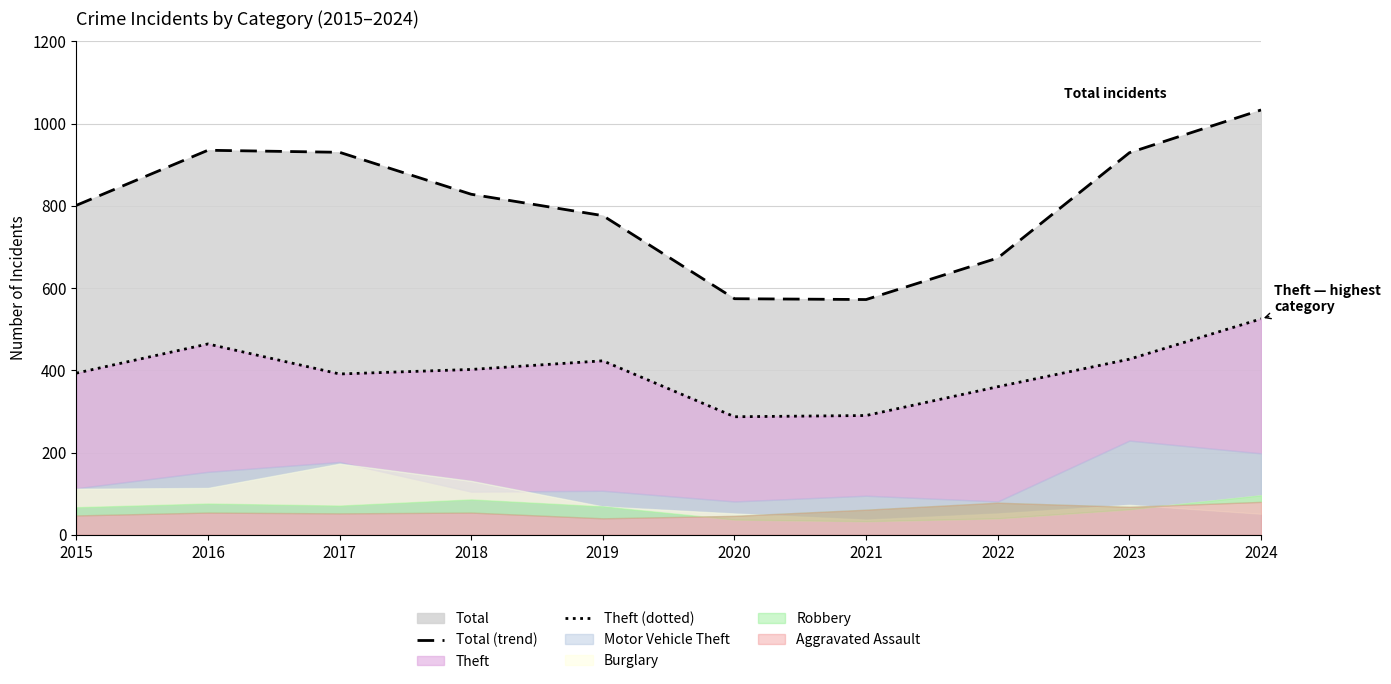

What is the difference between the Total (trend) values at 2019 and 2016?

159